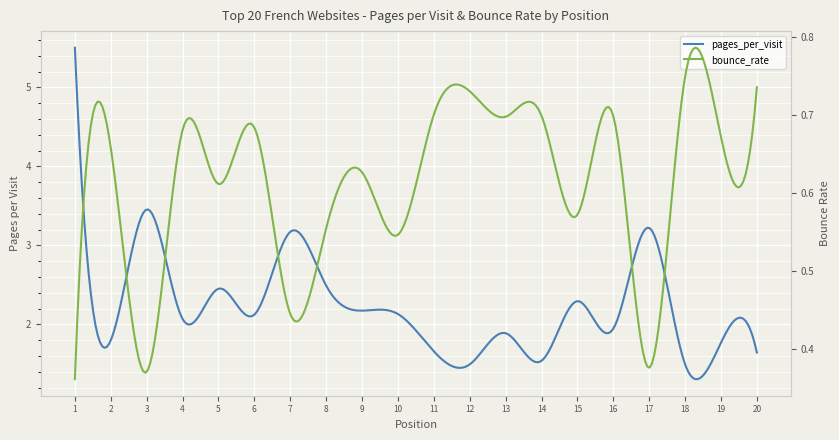

What is the change in value from 4 to 18?

-0.6